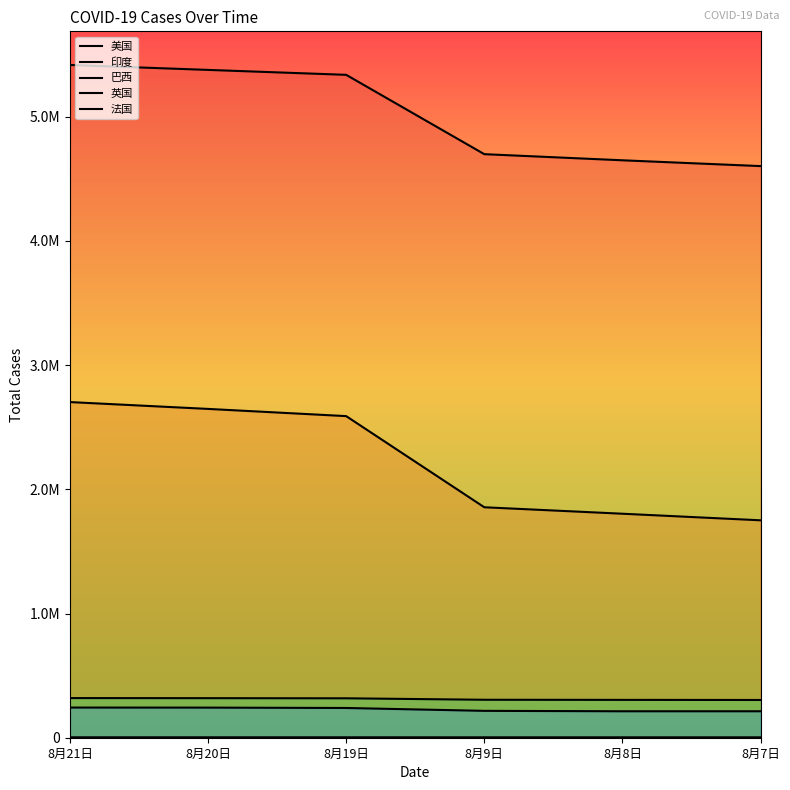

What is the sum of all 印度 values?

13350250